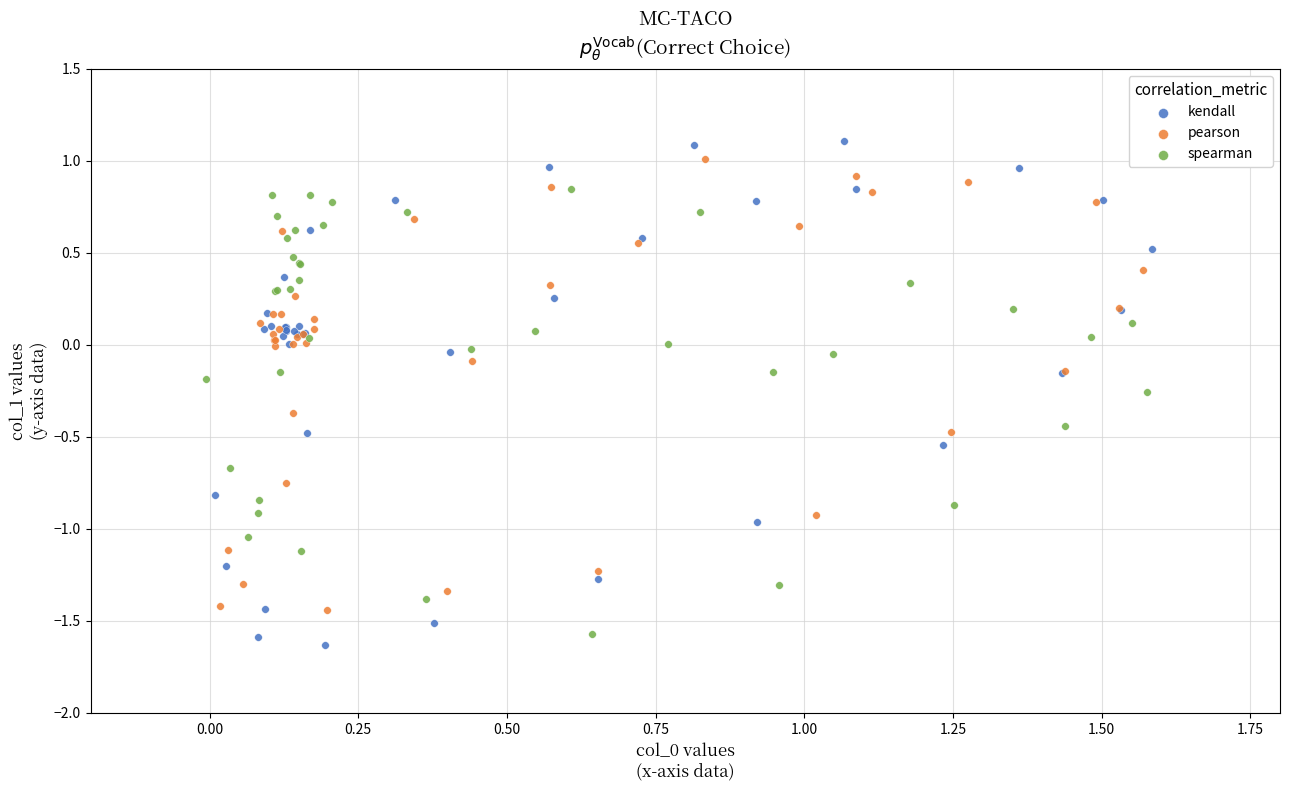

Which series has the widest spread of Y values?

kendall